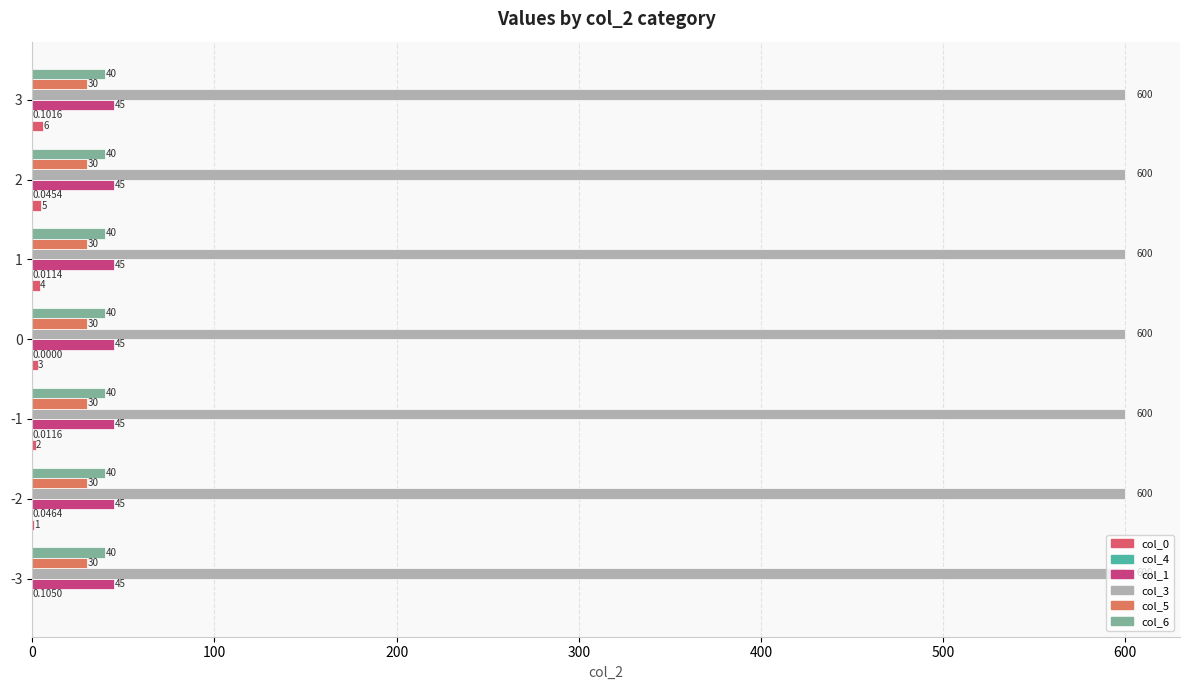

How many data points does each series have?

7